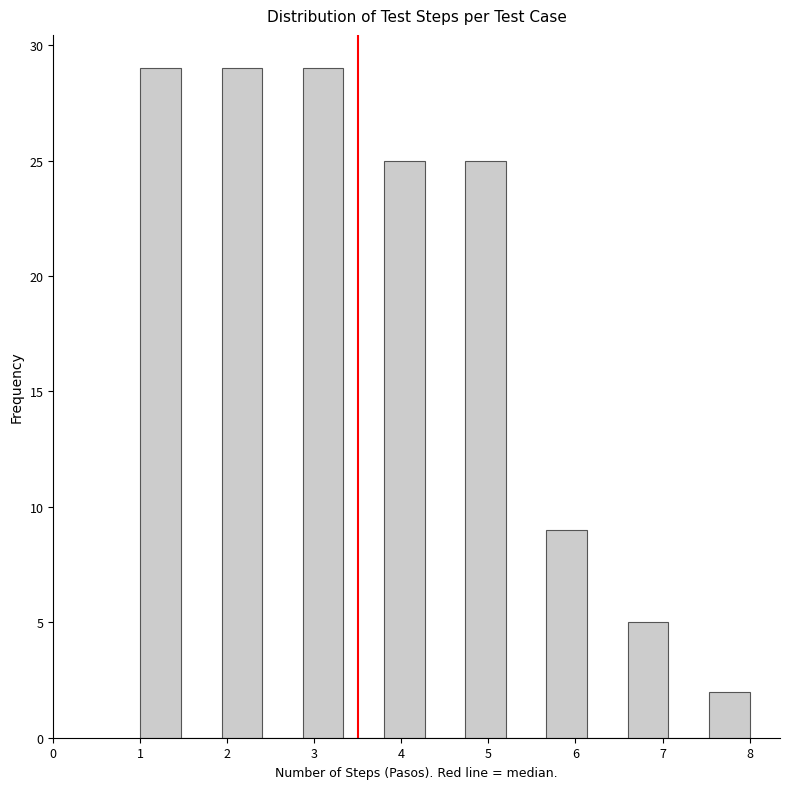

What is the height of the bar covering 3.8 to 4.3 on the x-axis? Neither the bar edges nor the heights are printed on the chart, so give them approximately, as read against the axes.

25